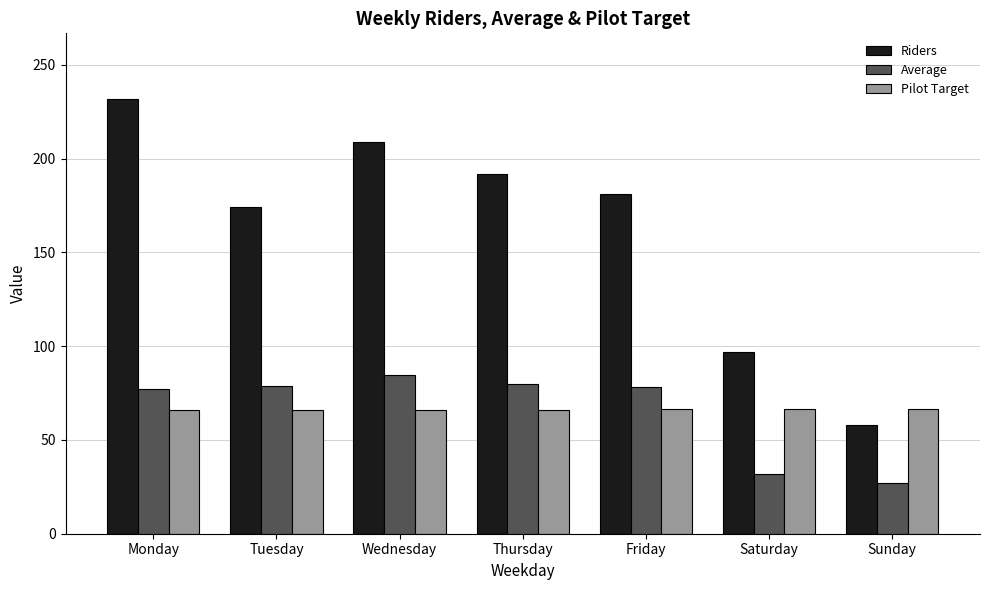

What is the approximate value of Riders at Friday?

181.0